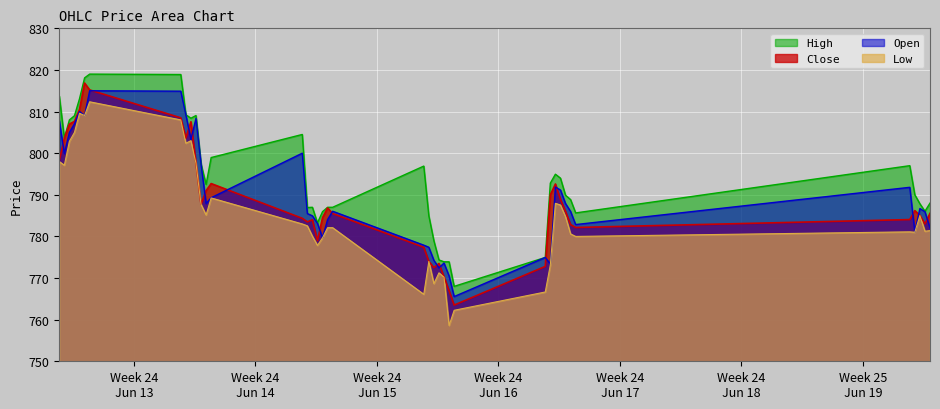

How many series are shown in this chart?

4